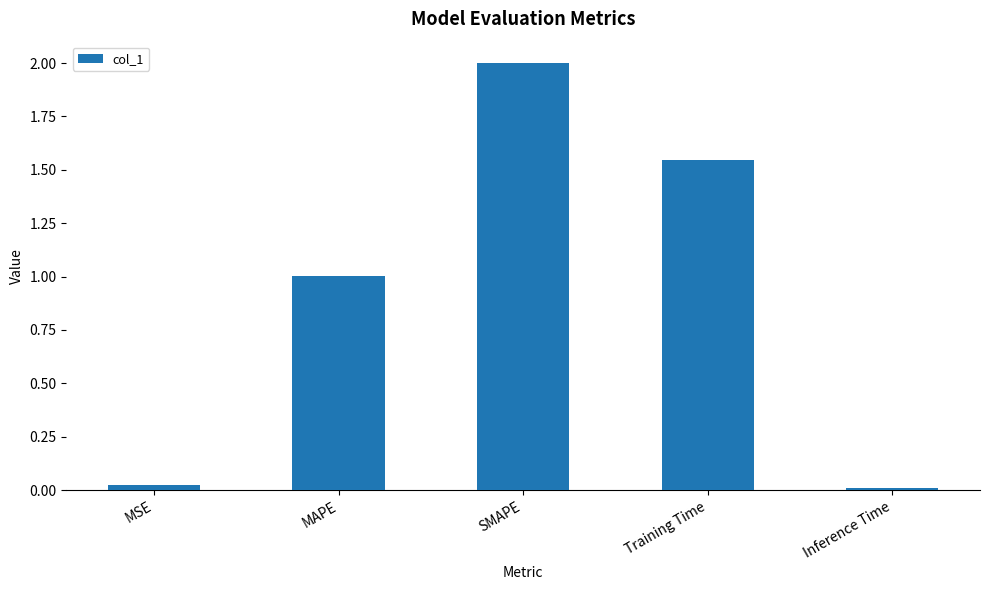

Between Inference Time and MAPE, which is larger?

MAPE